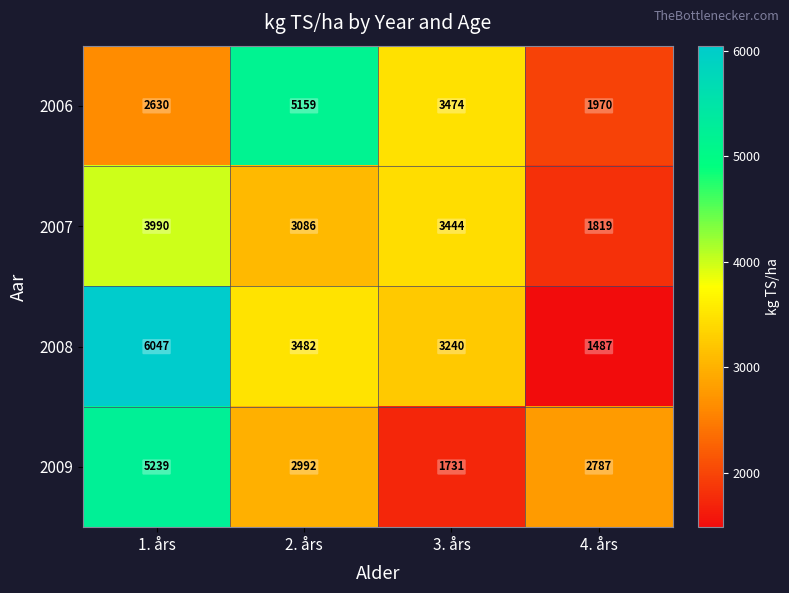

Which label corresponds to the smallest value in the chart?

4. års